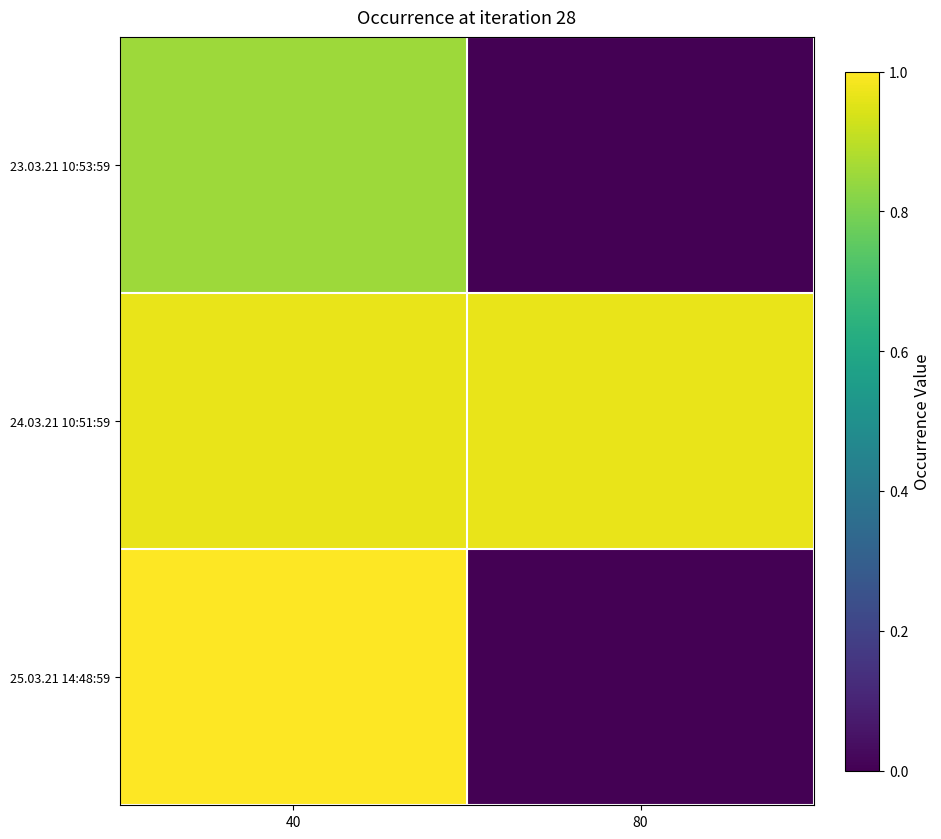

Reading left to right, list all the values displayed in this chart.

23.03.21 10:53:59: 40=0.9	80=0.0
24.03.21 10:51:59: 40=1.0	80=1.0
25.03.21 14:48:59: 40=1.0	80=0.0